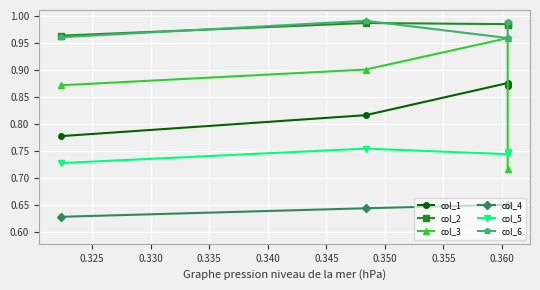

How many lines are shown in the chart?

6